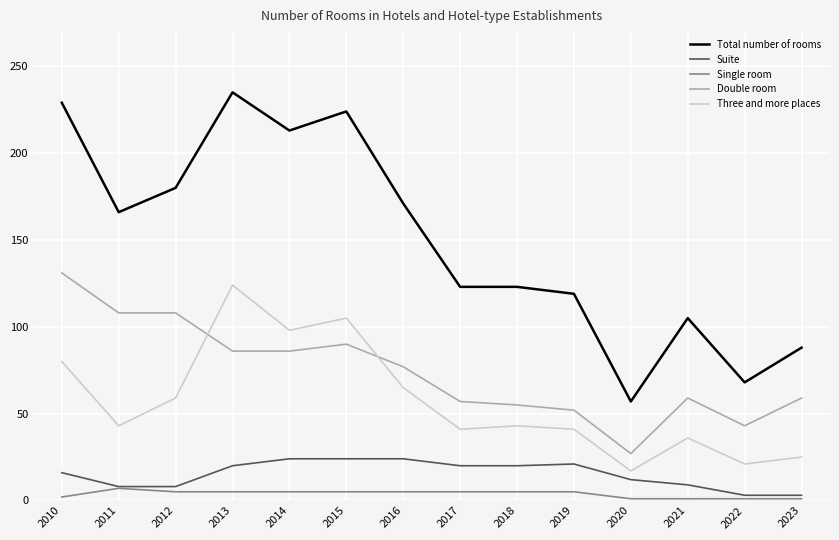

True or false: Double room has more than 1 interior local peaks.

True